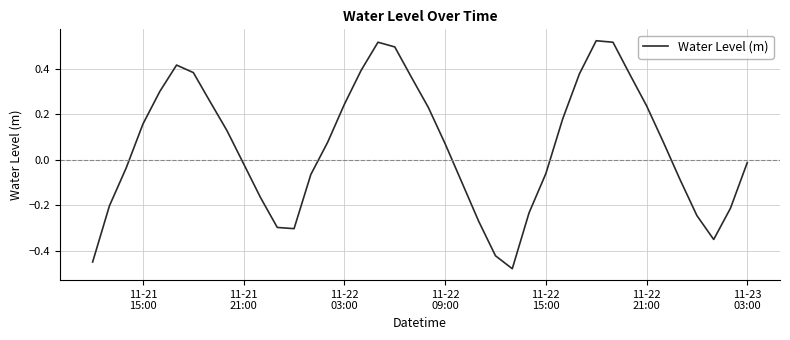

How many lines are shown in the chart?

1